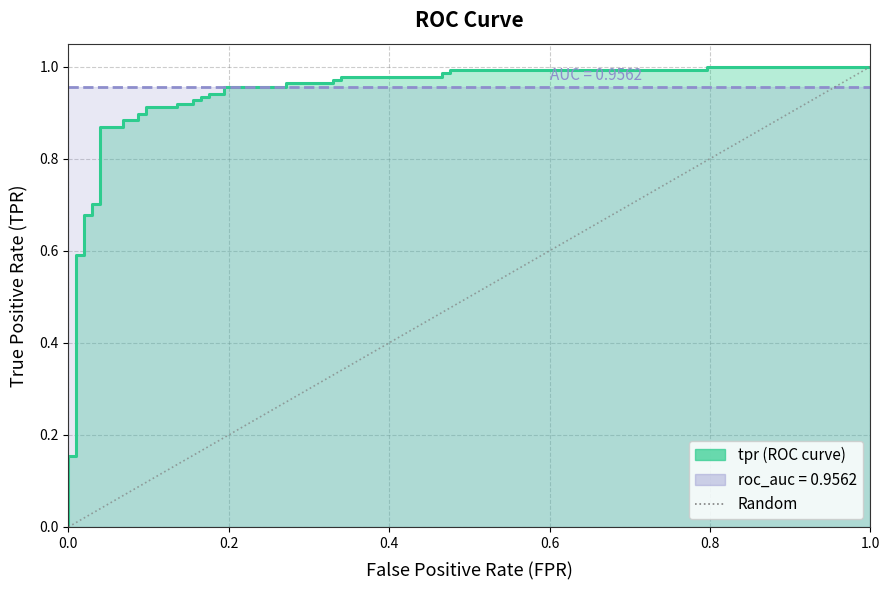

What is the difference between the maximum and minimum values?

1.0